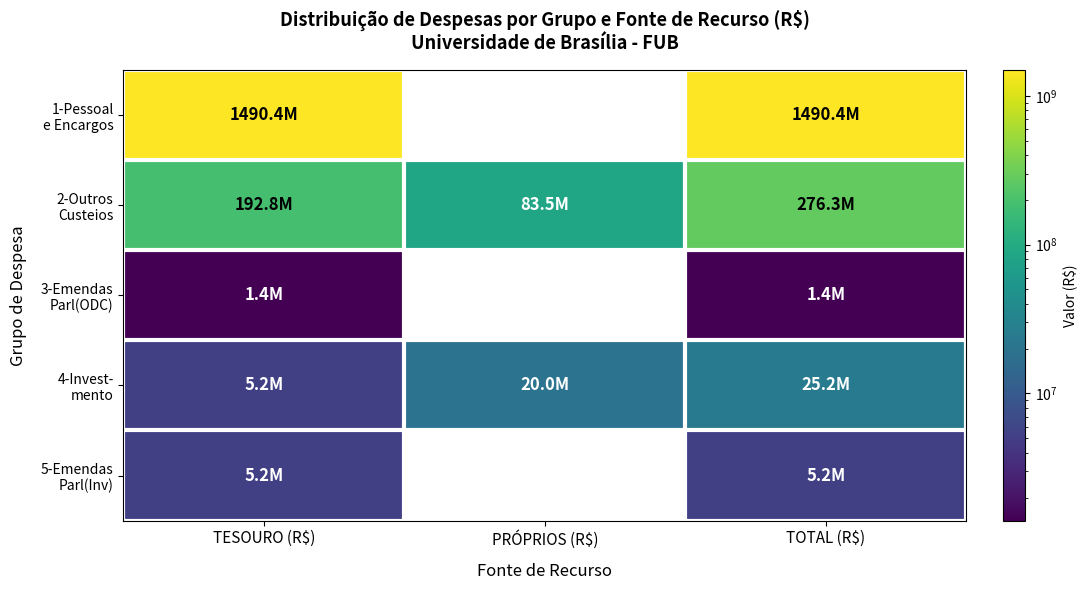

Between TOTAL (R$) and PRÓPRIOS (R$), which is larger?

TOTAL (R$)